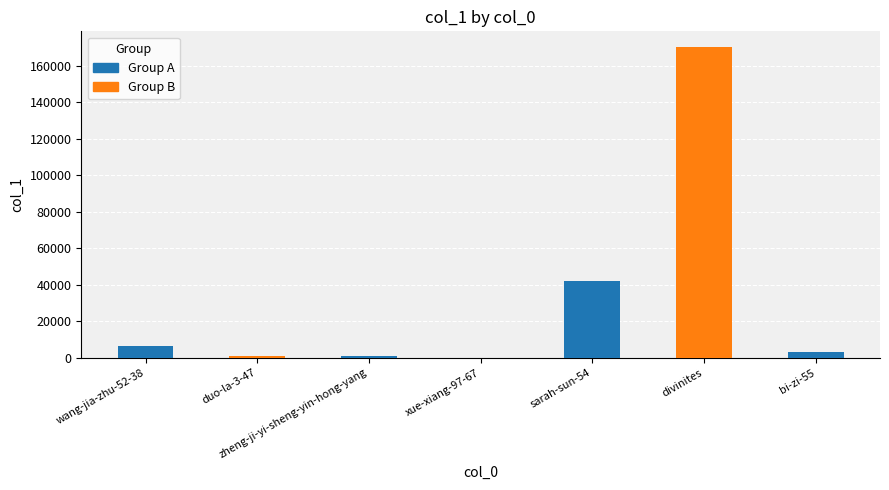

Between zheng-ji-yi-sheng-yin-hong-yang and divinites, which is larger?

divinites